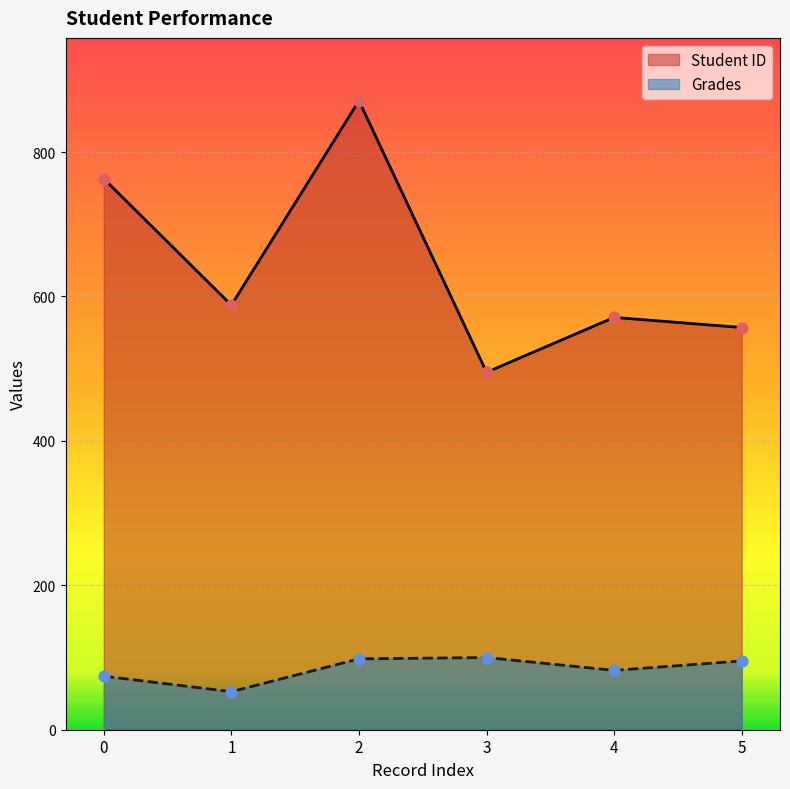

At which category is the sum across all series the highest?

2